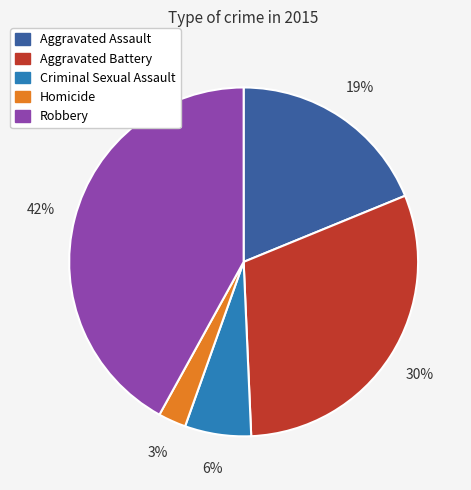

To the nearest percent, what is the average slice percentage?

20%